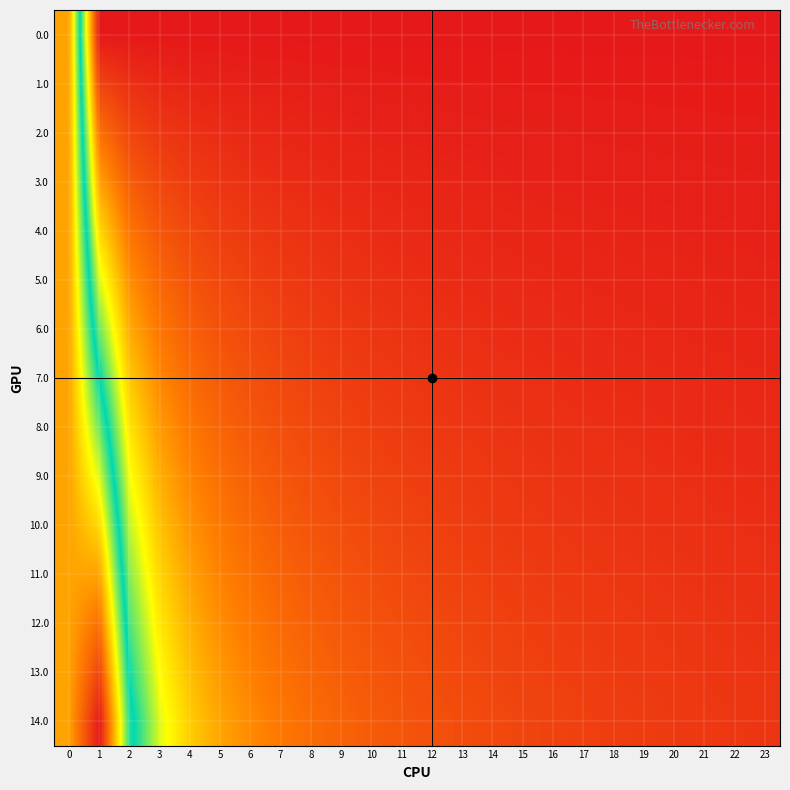

Reading left to right, extract all data points from this chart.

0.0: 0=10.0	1=0.0	2=0.0	3=0.0	4=0.0	5=0.0	6=0.0	7=0.0	8=0.0	9=0.0	10=0.0	11=0.0	12=0.0	13=0.0	14=0.0	15=0.0	16=0.0	17=0.0	18=0.0	19=0.0	20=0.0	21=0.0	22=0.0	23=0.0
1.0: 0=10.0	1=0.9	2=0.5	3=0.3	4=0.2	5=0.2	6=0.2	7=0.1	8=0.1	9=0.1	10=0.1	11=0.1	12=0.1	13=0.1	14=0.1	15=0.1	16=0.1	17=0.1	18=0.1	19=0.1	20=0.0	21=0.0	22=0.0	23=0.0
2.0: 0=10.0	1=1.8	2=1.0	3=0.6	4=0.5	5=0.4	6=0.3	7=0.3	8=0.2	9=0.2	10=0.2	11=0.2	12=0.2	13=0.2	14=0.1	15=0.1	16=0.1	17=0.1	18=0.1	19=0.1	20=0.1	21=0.1	22=0.1	23=0.1
3.0: 0=10.0	1=2.7	2=1.4	3=1.0	4=0.7	5=0.6	6=0.5	7=0.4	8=0.4	9=0.3	10=0.3	11=0.3	12=0.2	13=0.2	14=0.2	15=0.2	16=0.2	17=0.2	18=0.2	19=0.2	20=0.1	21=0.1	22=0.1	23=0.1
4.0: 0=10.0	1=3.6	2=1.9	3=1.3	4=1.0	5=0.8	6=0.7	7=0.6	8=0.5	9=0.4	10=0.4	11=0.4	12=0.3	13=0.3	14=0.3	15=0.3	16=0.2	17=0.2	18=0.2	19=0.2	20=0.2	21=0.2	22=0.2	23=0.2
5.0: 0=10.0	1=4.5	2=2.4	3=1.6	4=1.2	5=1.0	6=0.8	7=0.7	8=0.6	9=0.5	10=0.5	11=0.5	12=0.4	13=0.4	14=0.4	15=0.3	16=0.3	17=0.3	18=0.3	19=0.3	20=0.2	21=0.2	22=0.2	23=0.2
6.0: 0=10.0	1=5.5	2=2.9	3=1.9	4=1.5	5=1.2	6=1.0	7=0.8	8=0.7	9=0.7	10=0.6	11=0.5	12=0.5	13=0.5	14=0.4	15=0.4	16=0.4	17=0.4	18=0.3	19=0.3	20=0.3	21=0.3	22=0.3	23=0.3
7.0: 0=10.0	1=6.4	2=3.3	3=2.3	4=1.7	5=1.4	6=1.1	7=1.0	8=0.9	9=0.8	10=0.7	11=0.6	12=0.6	13=0.5	14=0.5	15=0.5	16=0.4	17=0.4	18=0.4	19=0.4	20=0.3	21=0.3	22=0.3	23=0.3
8.0: 0=10.0	1=7.3	2=3.8	3=2.6	4=2.0	5=1.6	6=1.3	7=1.1	8=1.0	9=0.9	10=0.8	11=0.7	12=0.7	13=0.6	14=0.6	15=0.5	16=0.5	17=0.5	18=0.4	19=0.4	20=0.4	21=0.4	22=0.4	23=0.3
9.0: 0=10.0	1=8.2	2=4.3	3=2.9	4=2.2	5=1.8	6=1.5	7=1.3	8=1.1	9=1.0	10=0.9	11=0.8	12=0.7	13=0.7	14=0.6	15=0.6	16=0.6	17=0.5	18=0.5	19=0.5	20=0.4	21=0.4	22=0.4	23=0.4
10.0: 0=10.0	1=9.1	2=4.8	3=3.2	4=2.4	5=2.0	6=1.6	7=1.4	8=1.2	9=1.1	10=1.0	11=0.9	12=0.8	13=0.8	14=0.7	15=0.7	16=0.6	17=0.6	18=0.6	19=0.5	20=0.5	21=0.5	22=0.5	23=0.4
11.0: 0=10.0	1=10.0	2=5.2	3=3.5	4=2.7	5=2.2	6=1.8	7=1.5	8=1.4	9=1.2	10=1.1	11=1.0	12=0.9	13=0.8	14=0.8	15=0.7	16=0.7	17=0.6	18=0.6	19=0.6	20=0.5	21=0.5	22=0.5	23=0.5
12.0: 0=10.0	1=10.9	2=5.7	3=3.9	4=2.9	5=2.4	6=2.0	7=1.7	8=1.5	9=1.3	10=1.2	11=1.1	12=1.0	13=0.9	14=0.9	15=0.8	16=0.7	17=0.7	18=0.7	19=0.6	20=0.6	21=0.6	22=0.5	23=0.5
13.0: 0=10.0	1=11.8	2=6.2	3=4.2	4=3.2	5=2.5	6=2.1	7=1.8	8=1.6	9=1.4	10=1.3	11=1.2	12=1.1	13=1.0	14=0.9	15=0.9	16=0.8	17=0.8	18=0.7	19=0.7	20=0.6	21=0.6	22=0.6	23=0.6
14.0: 0=10.0	1=12.7	2=6.7	3=4.5	4=3.4	5=2.7	6=2.3	7=2.0	8=1.7	9=1.5	10=1.4	11=1.3	12=1.2	13=1.1	14=1.0	15=0.9	16=0.9	17=0.8	18=0.8	19=0.7	20=0.7	21=0.7	22=0.6	23=0.6